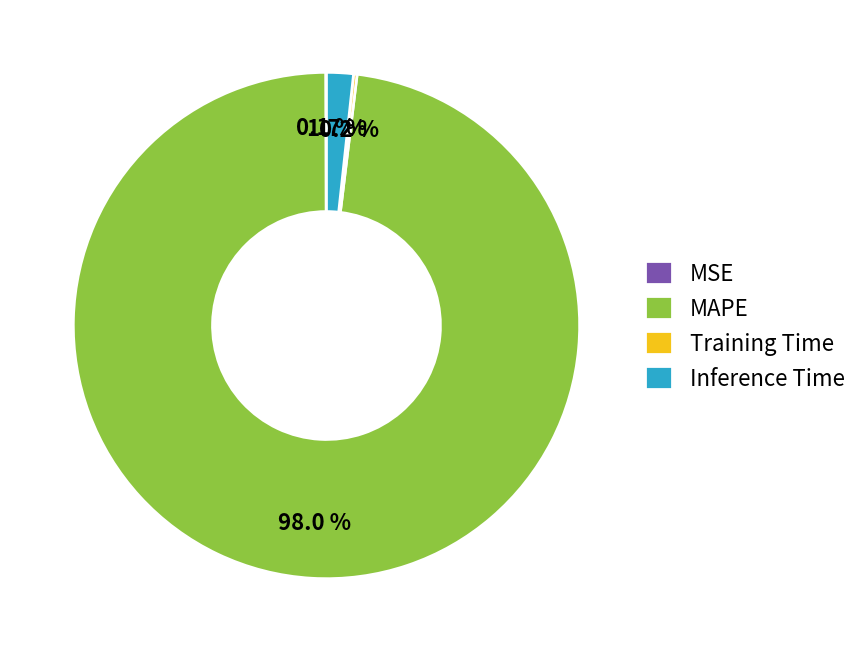

Is Inference Time the majority of the pie?

No